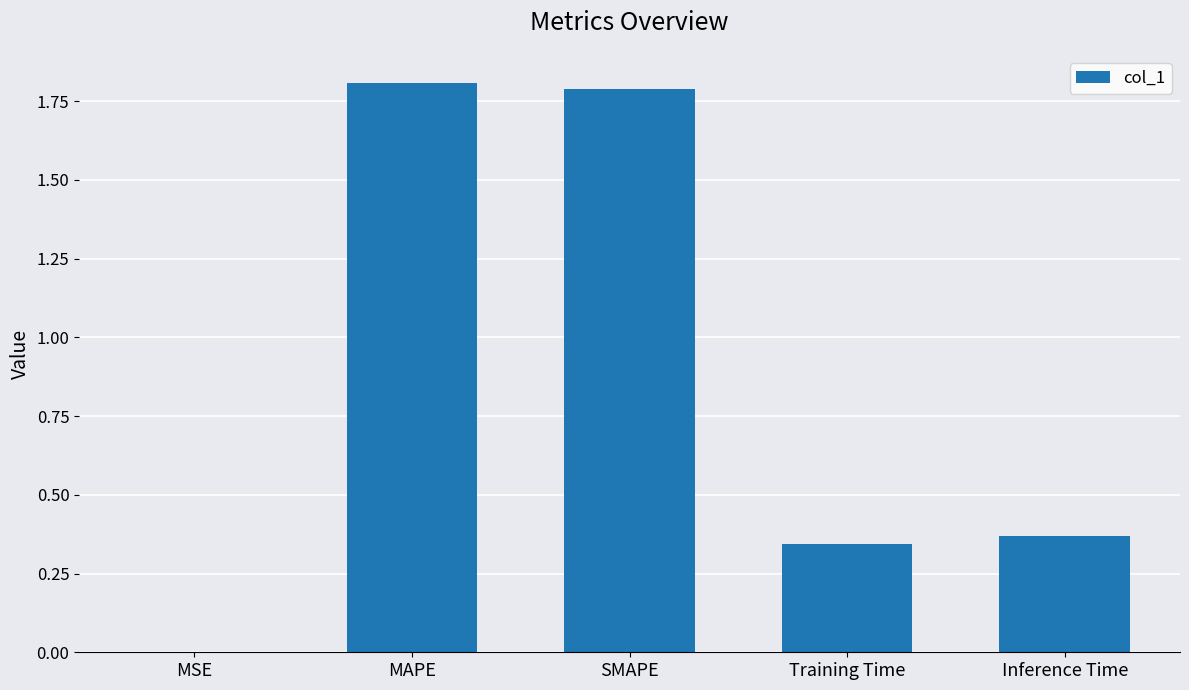

Is it true that the value at SMAPE is 2.9?

False